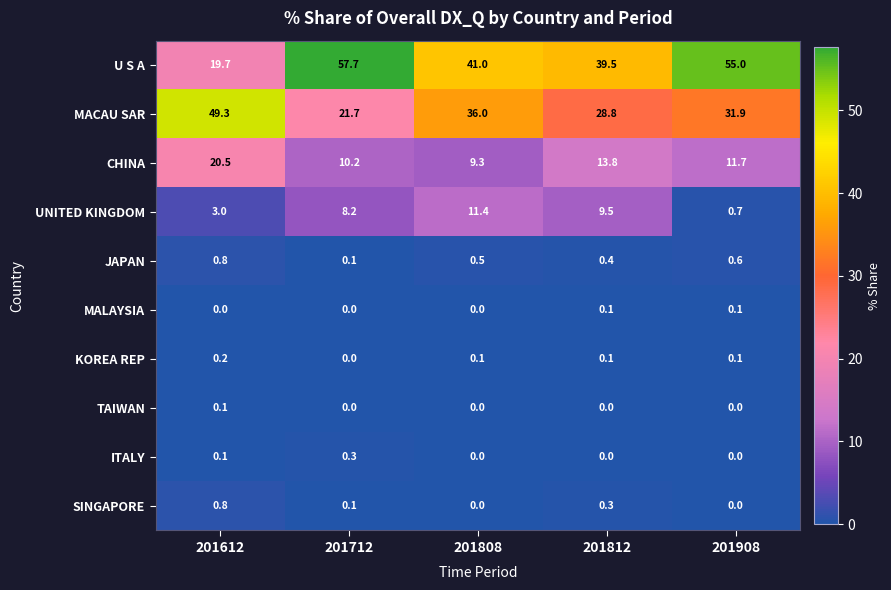

True or false: UNITED KINGDOM has a value of 17.0 at 201812.

False